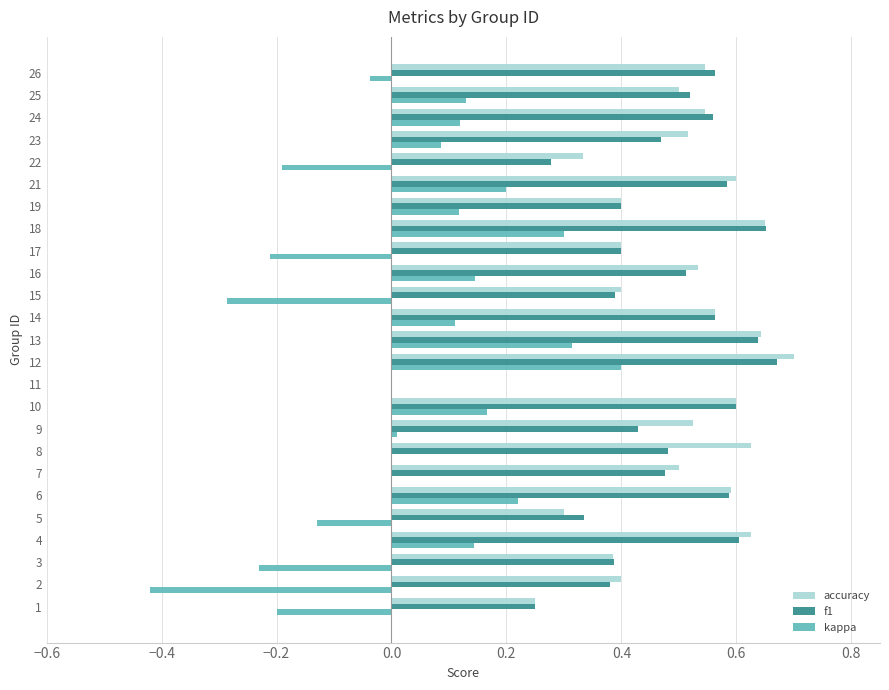

What is the sum of all accuracy values?

12.1